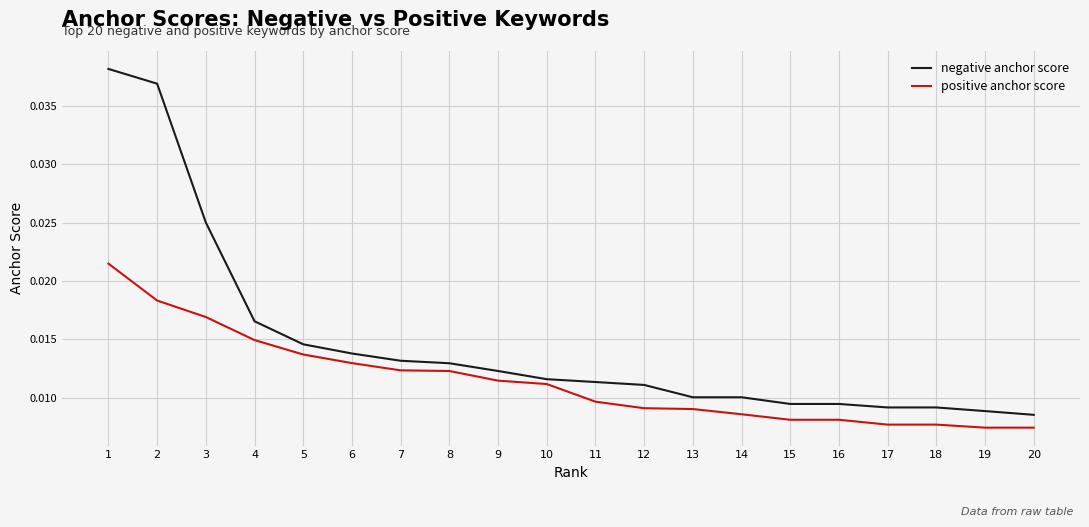

At 7, list the series in order from largest to smallest.

negative anchor score, positive anchor score